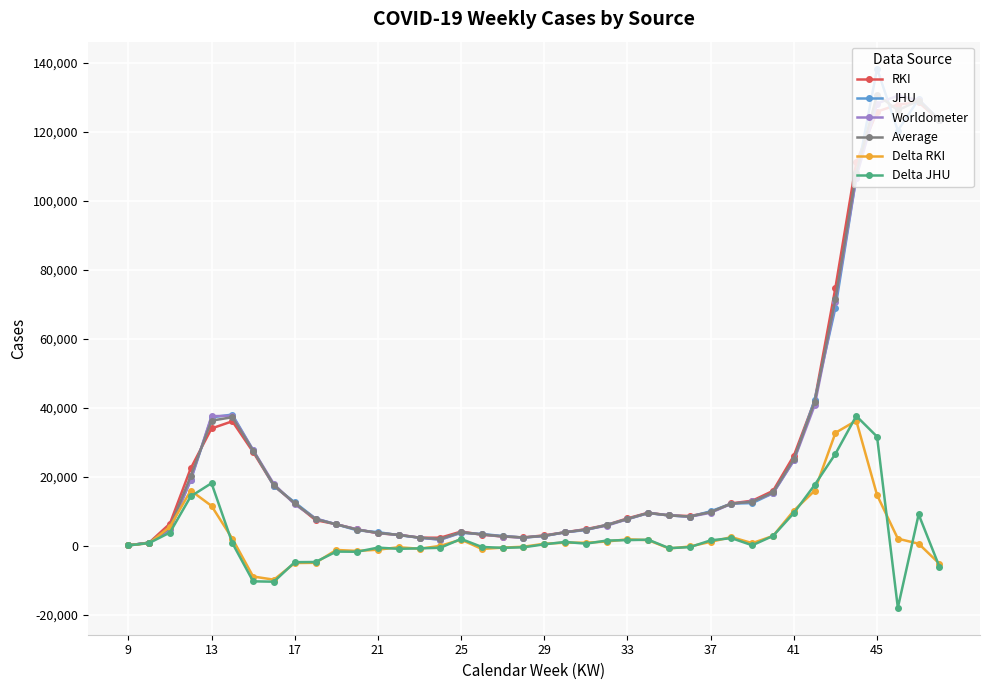

How many data points does each series have?

40